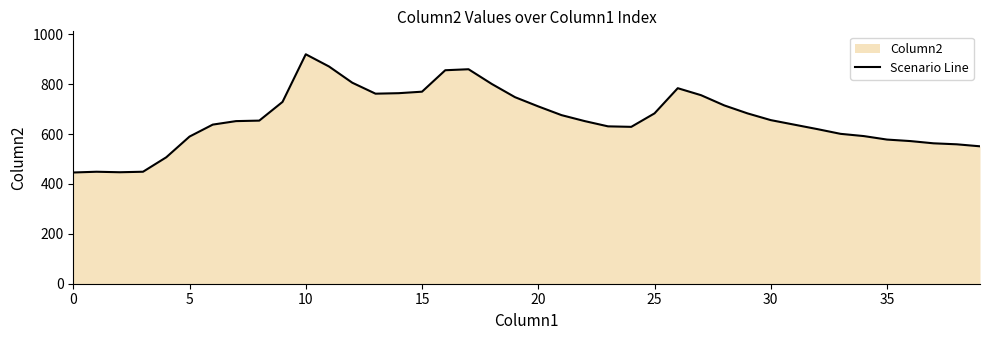

Where is the data nearest to the value 683?

25